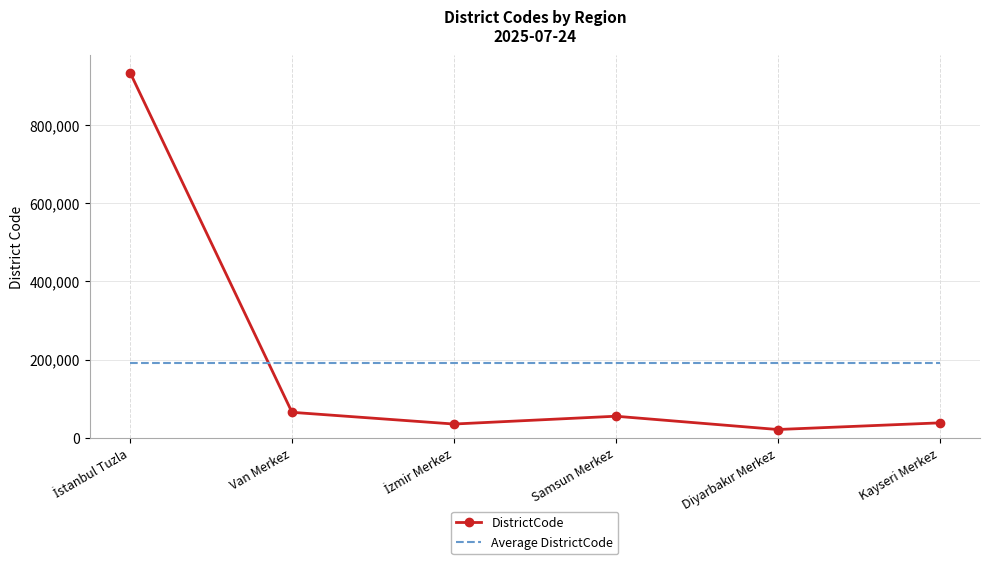

What is the total value across all series at Kayseri Merkez?

229337.7